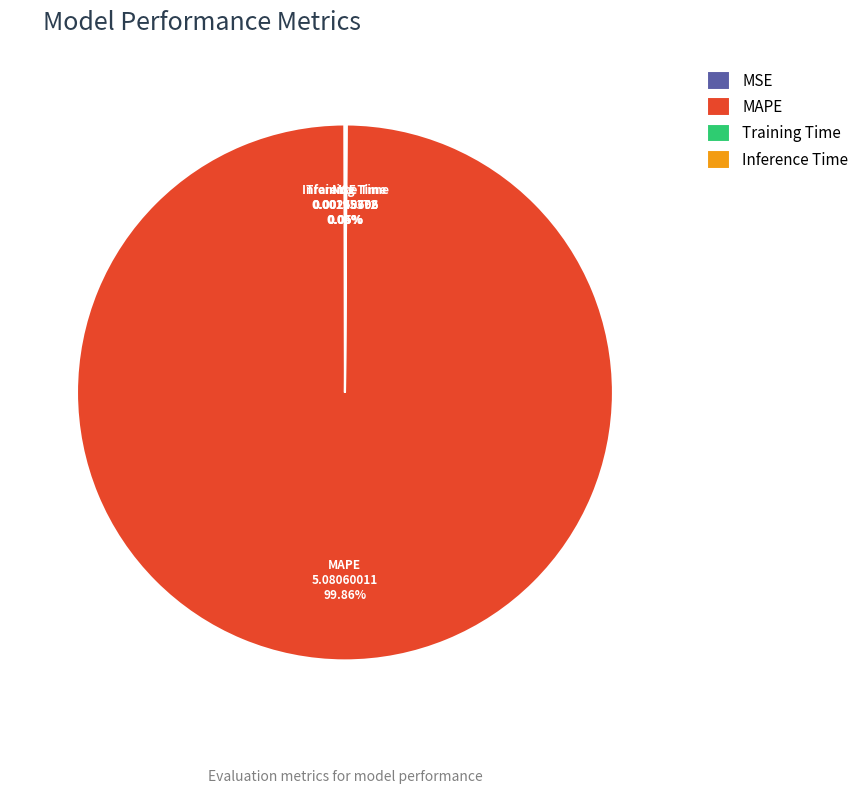

What is the largest slice in the pie chart?

MAPE